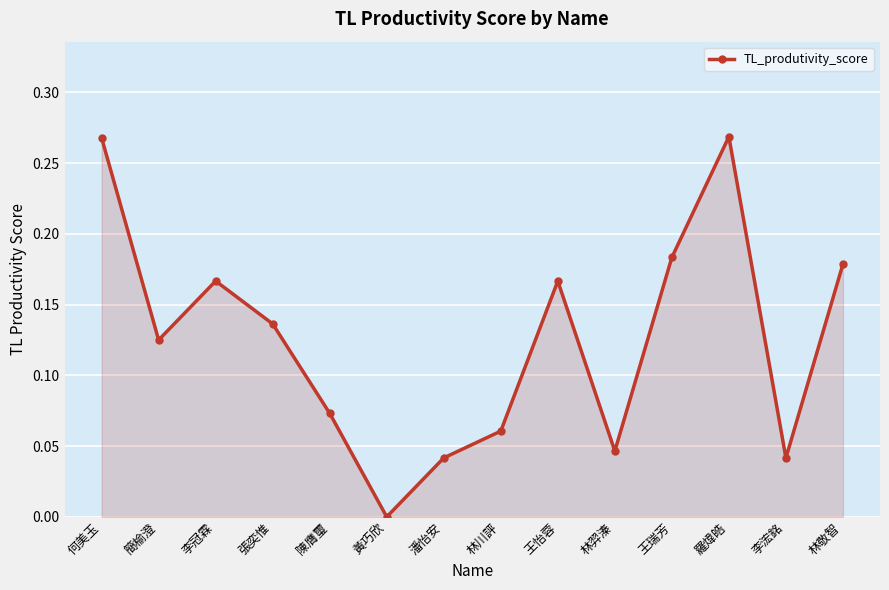

Which category has the lowest value across all series?

黃巧欣